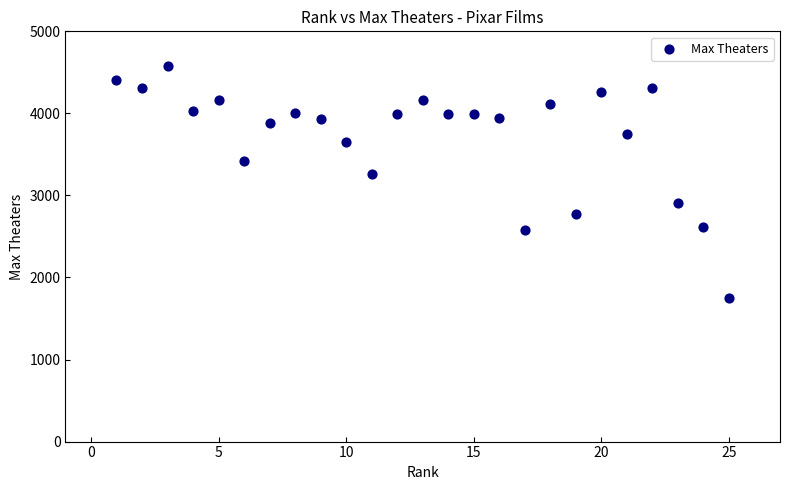

What is the range of X values (max minus min)?

24